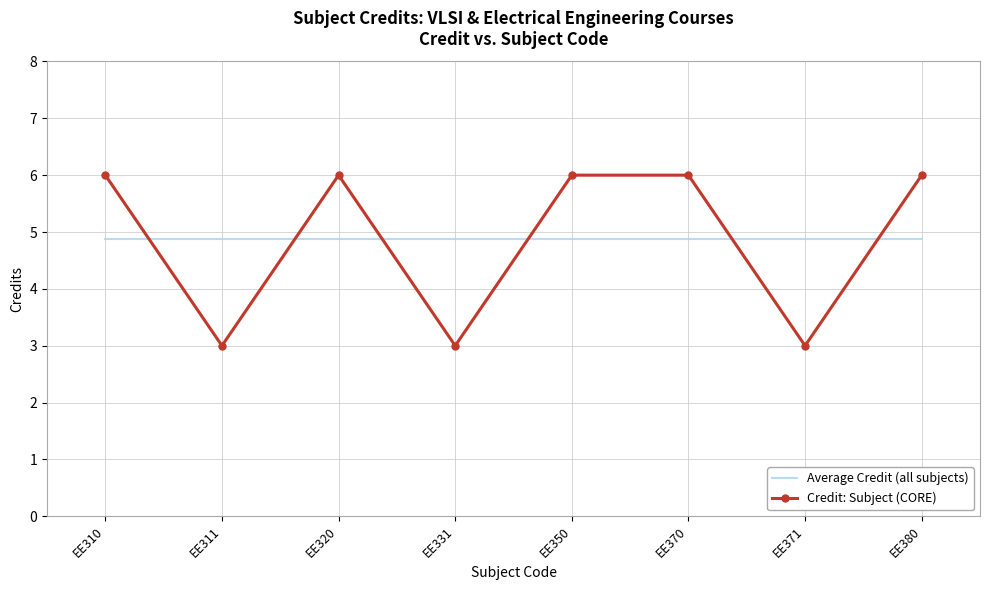

What is the spread (max minus min) of values at EE320?

1.1